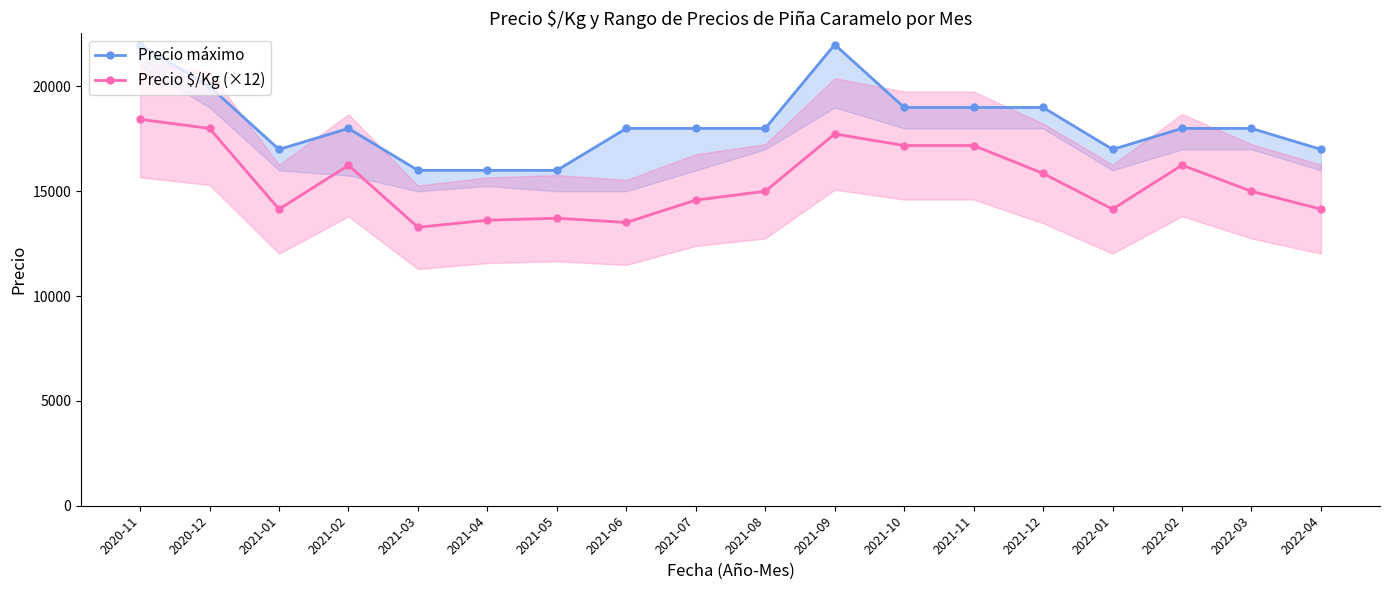

What is the spread (max minus min) of values at 2021-01?

2852